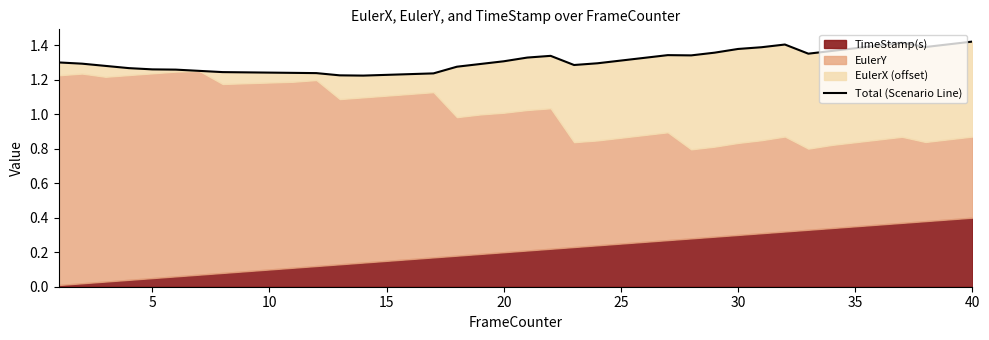

Does the chart have visible grid lines?

No